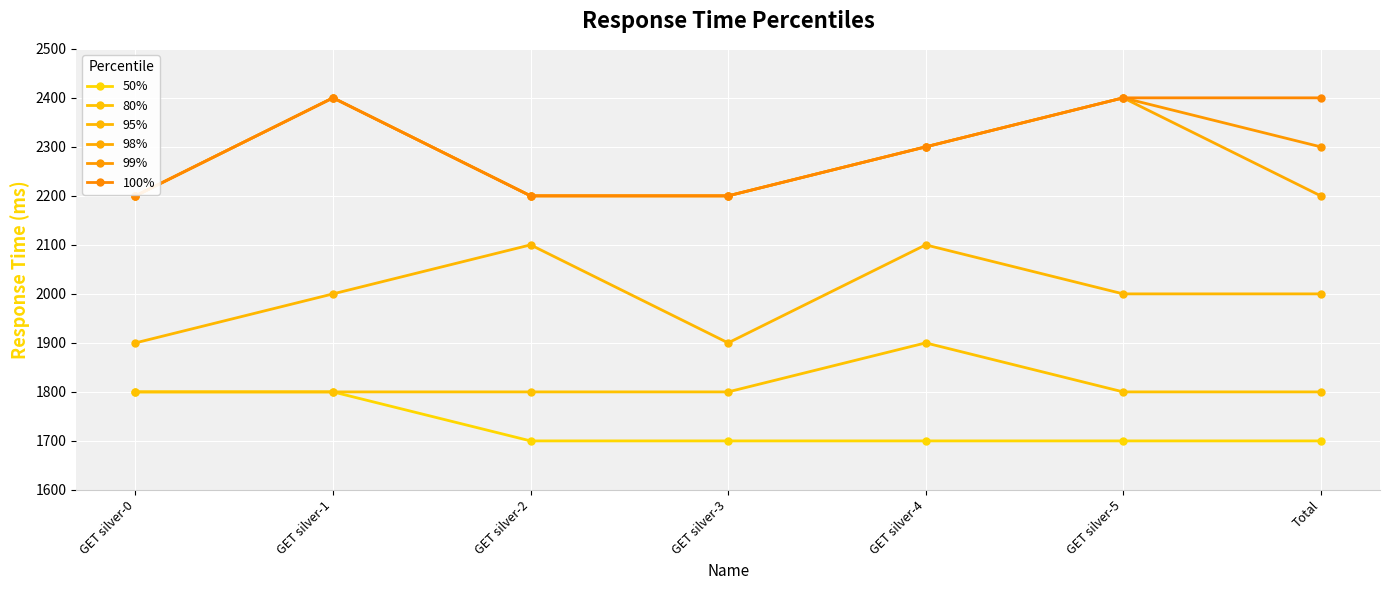

What is the label of the 1st point from the right?

Total